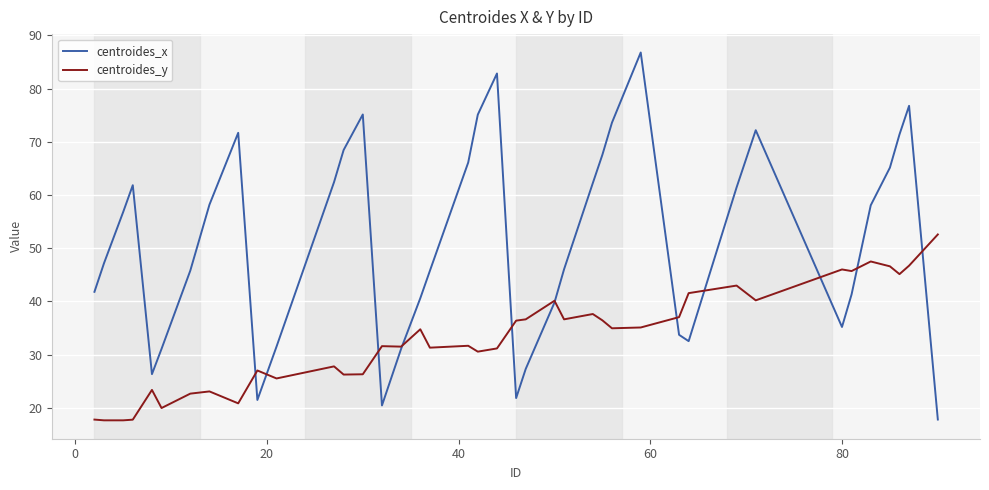

After their last crossing, which series has the higher values: centroides_x or centroides_y?

centroides_y